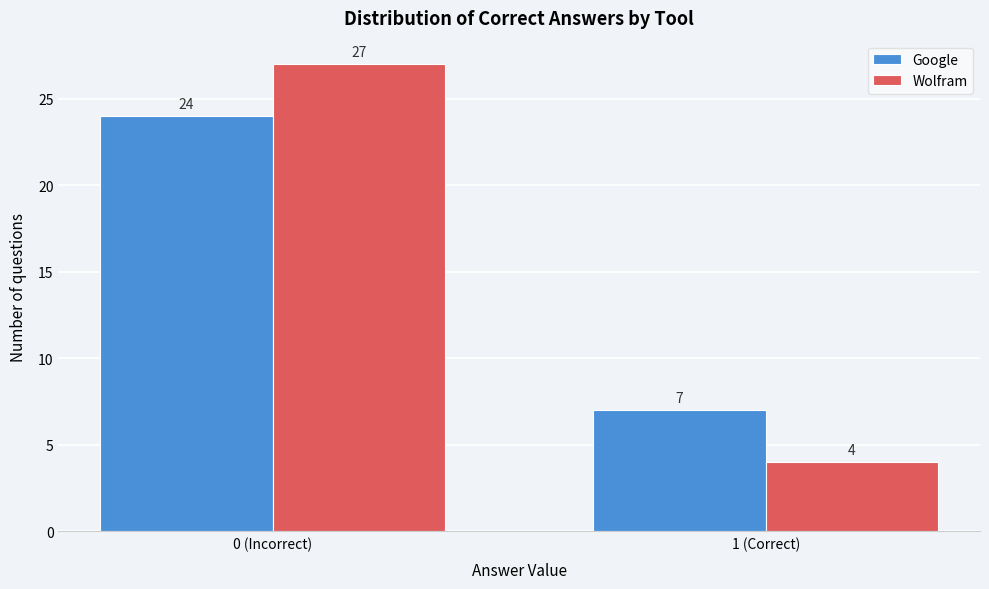

Reading right to left, extract all data points from this chart.

Google: 7	24
Wolfram: 4	27